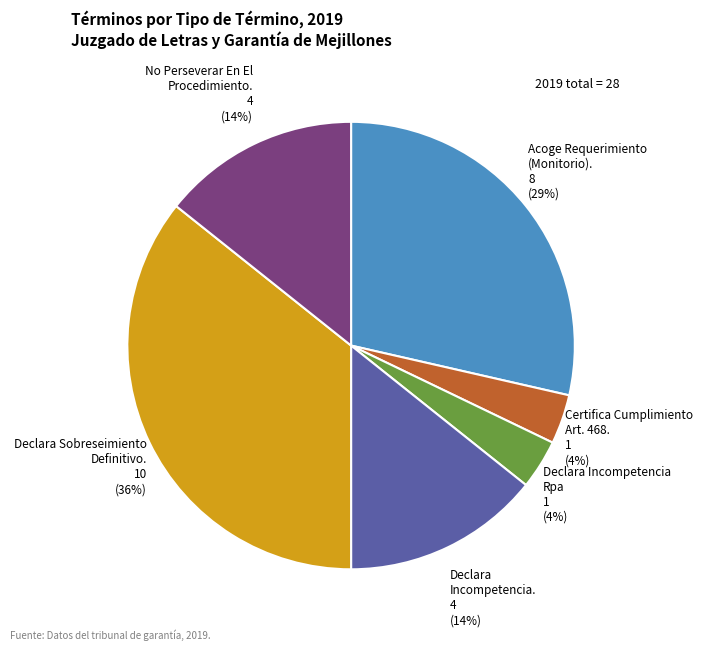

What percentage is the Certifica Cumplimiento Art. 468. slice, to the nearest percent?

4%